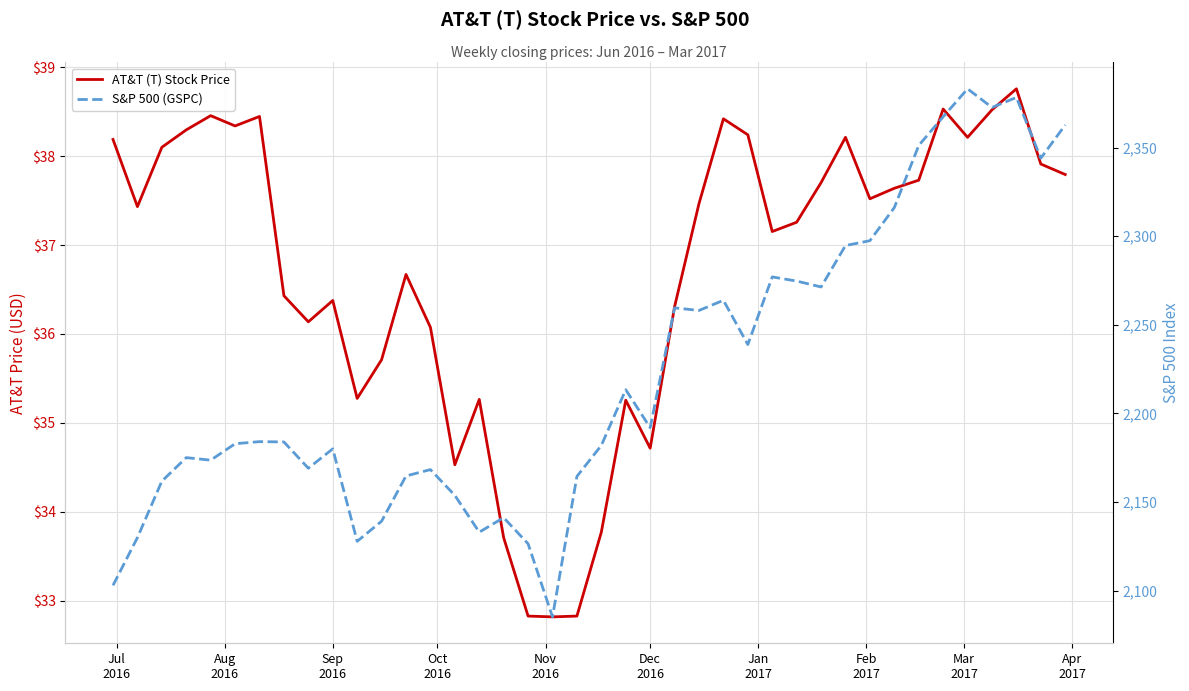

How many interior local valleys does the AT&T (T) Stock Price series have?

10